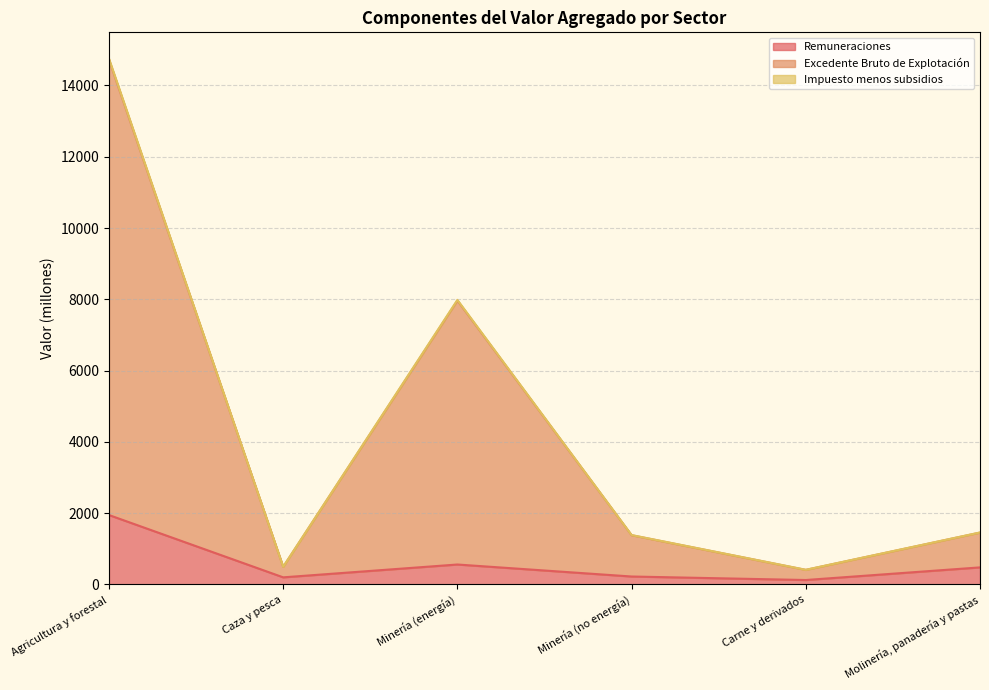

Does the chart have visible grid lines?

Yes